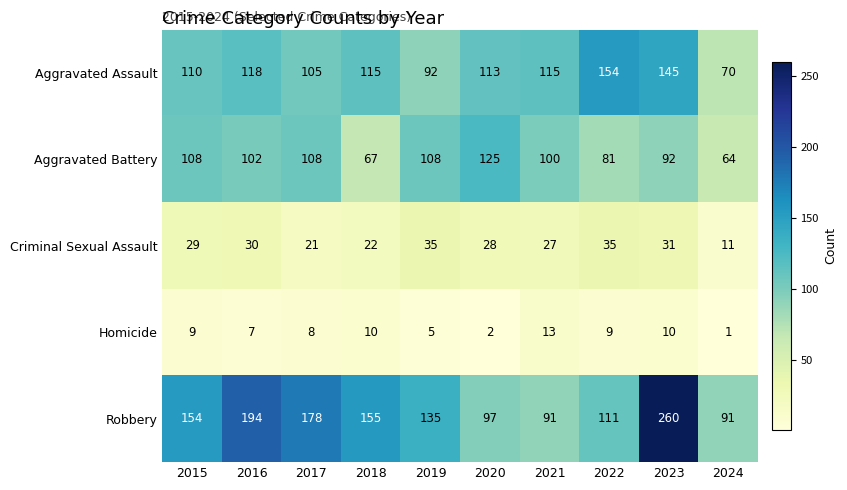

Is it true that Criminal Sexual Assault equals 49 at 2015?

False